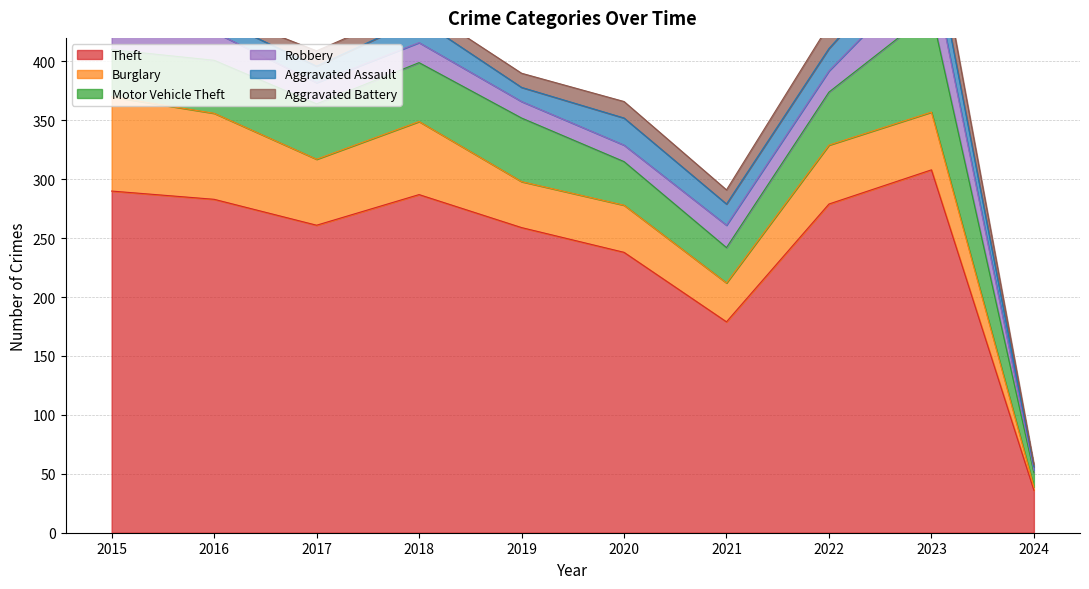

At which label does Theft reach its peak?

2023